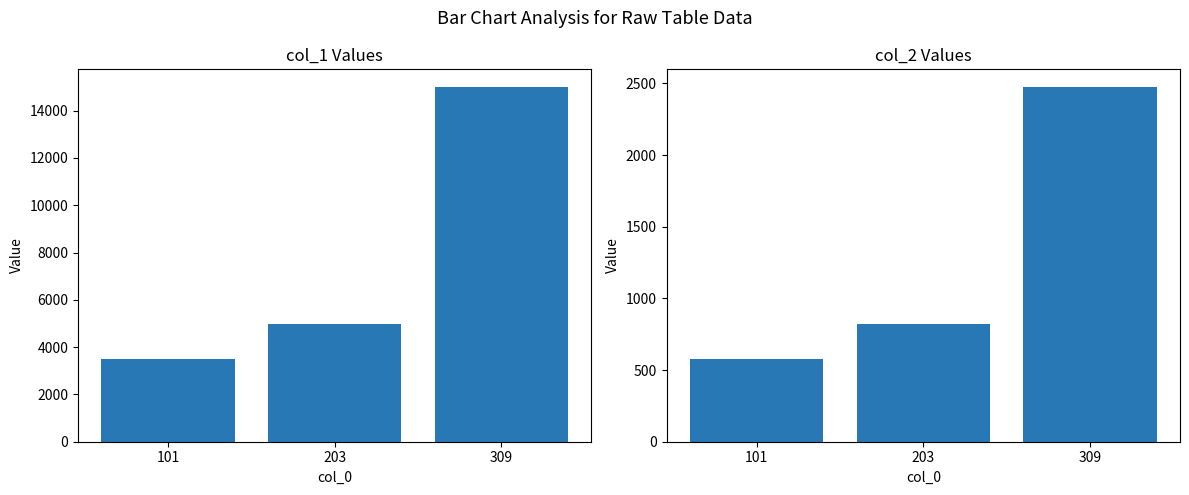

How many data points in col_2 are above 825?

1